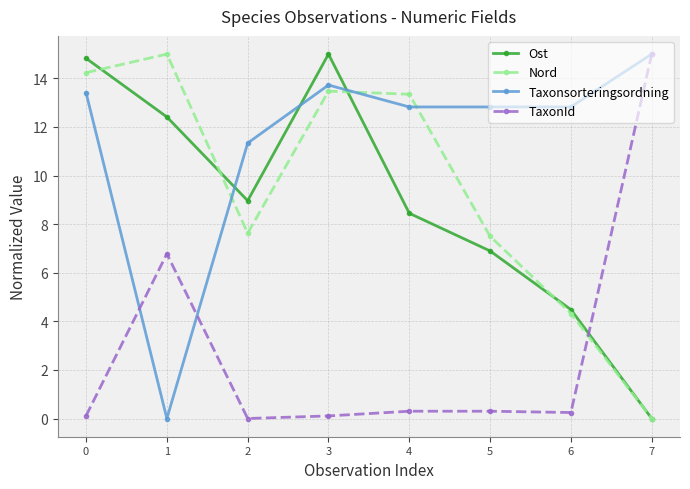

At which label is Taxonsorteringsordning closest to 7?

2